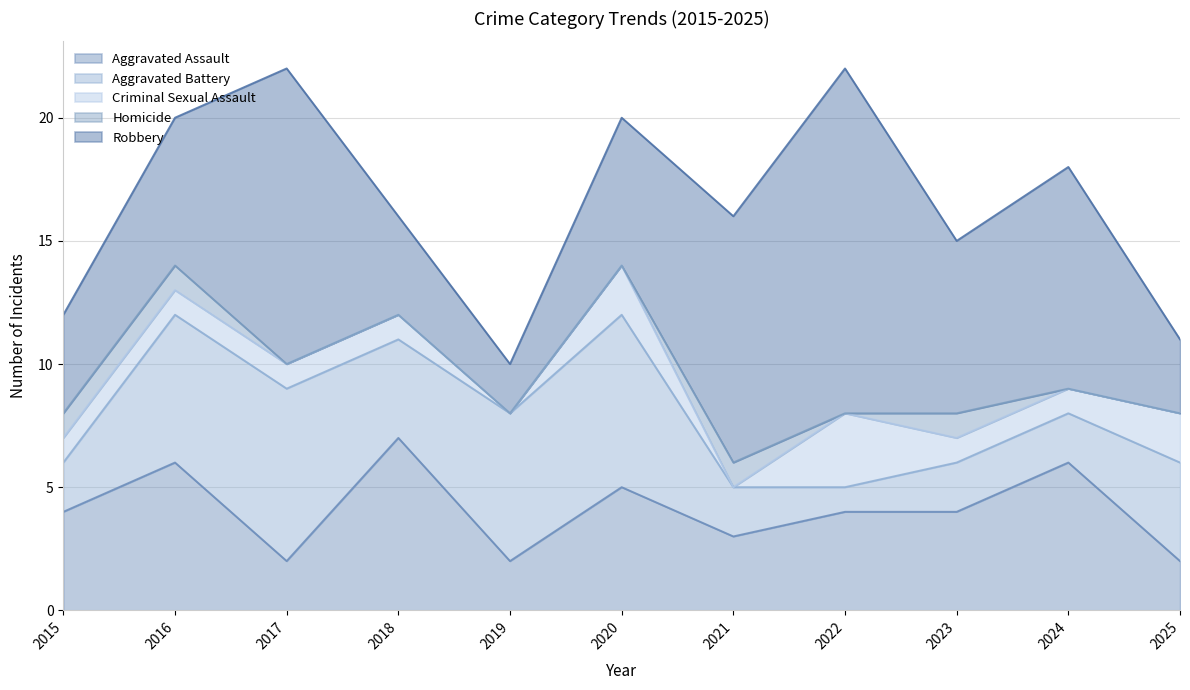

Does the chart have visible grid lines?

Yes